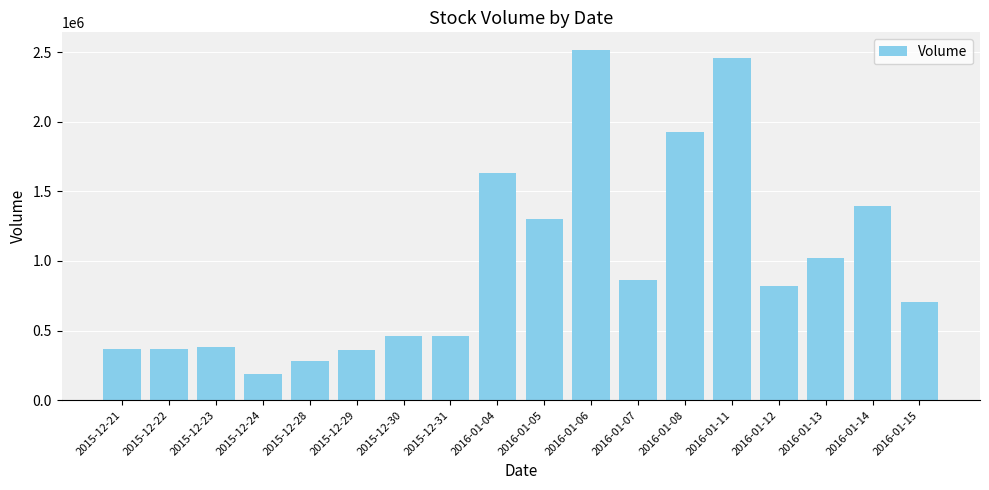

What is the difference between the values at 2015-12-28 and 2016-01-05?

1015000